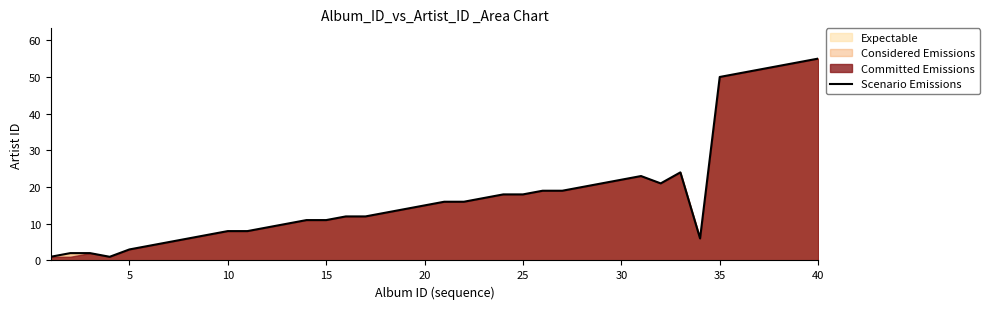

The value of Scenario Emissions at 10 is 3. True or false?

False